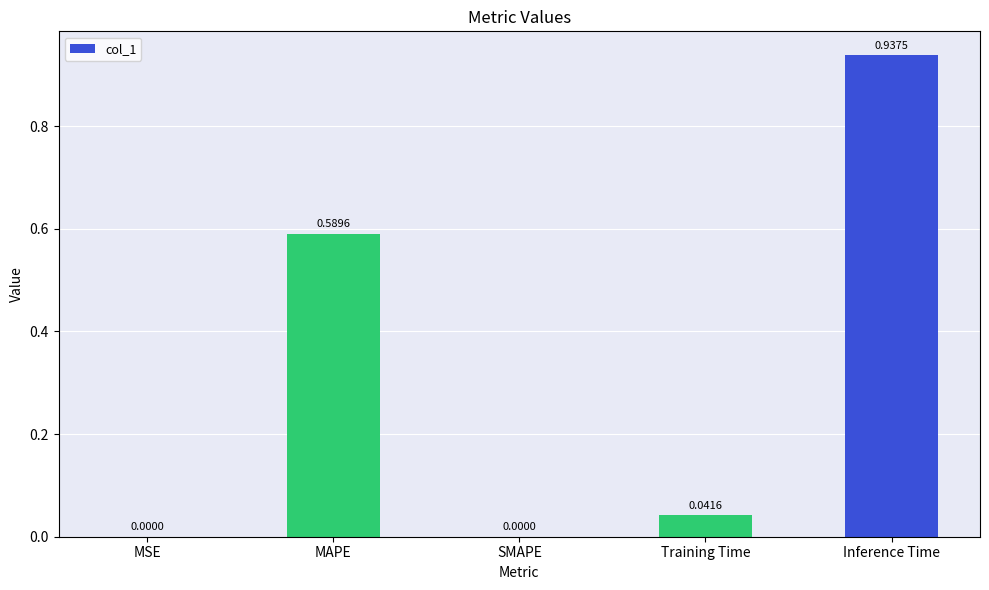

What is the sum of the values at MAPE and Inference Time?

1.5